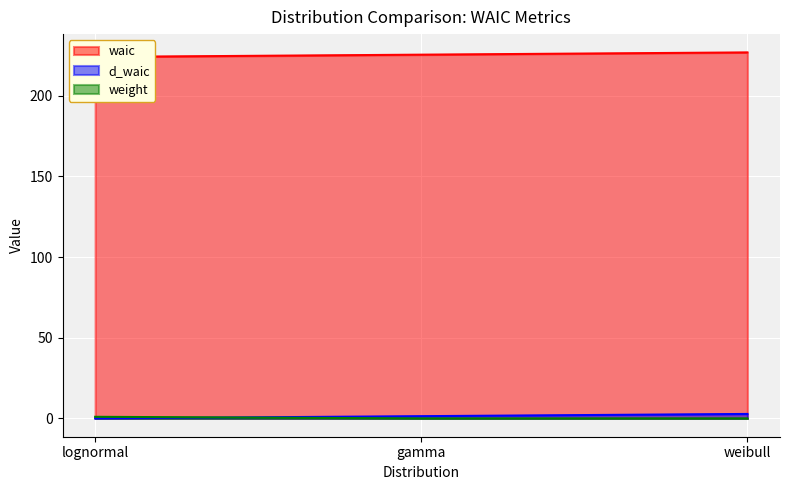

List the series in order of their peak value, highest first.

waic, d_waic, weight